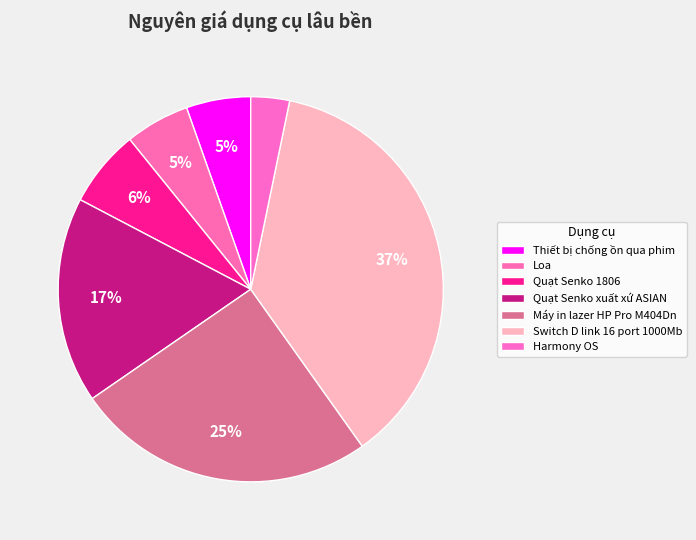

Does Loa account for over 50% of the chart?

No